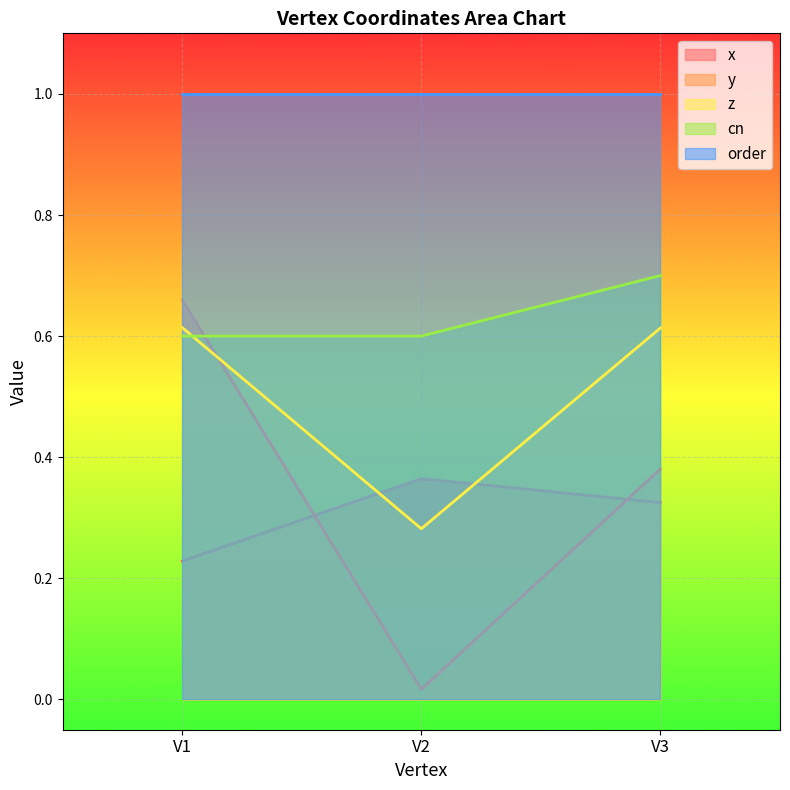

At which category is the sum across all series the highest?

V1